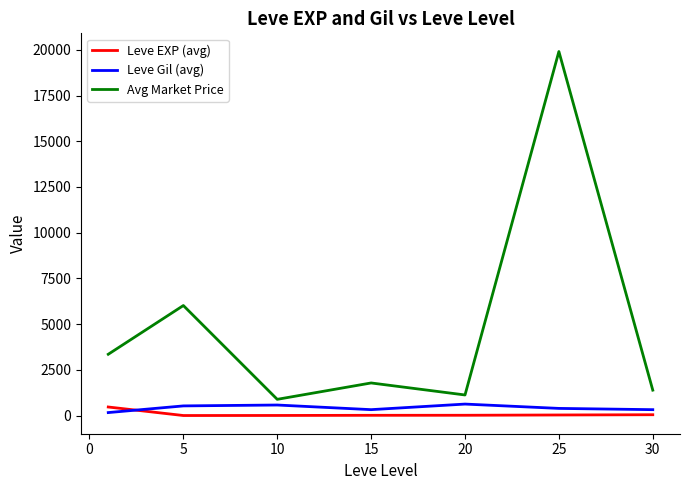

Which series has the widest spread of values?

Avg Market Price